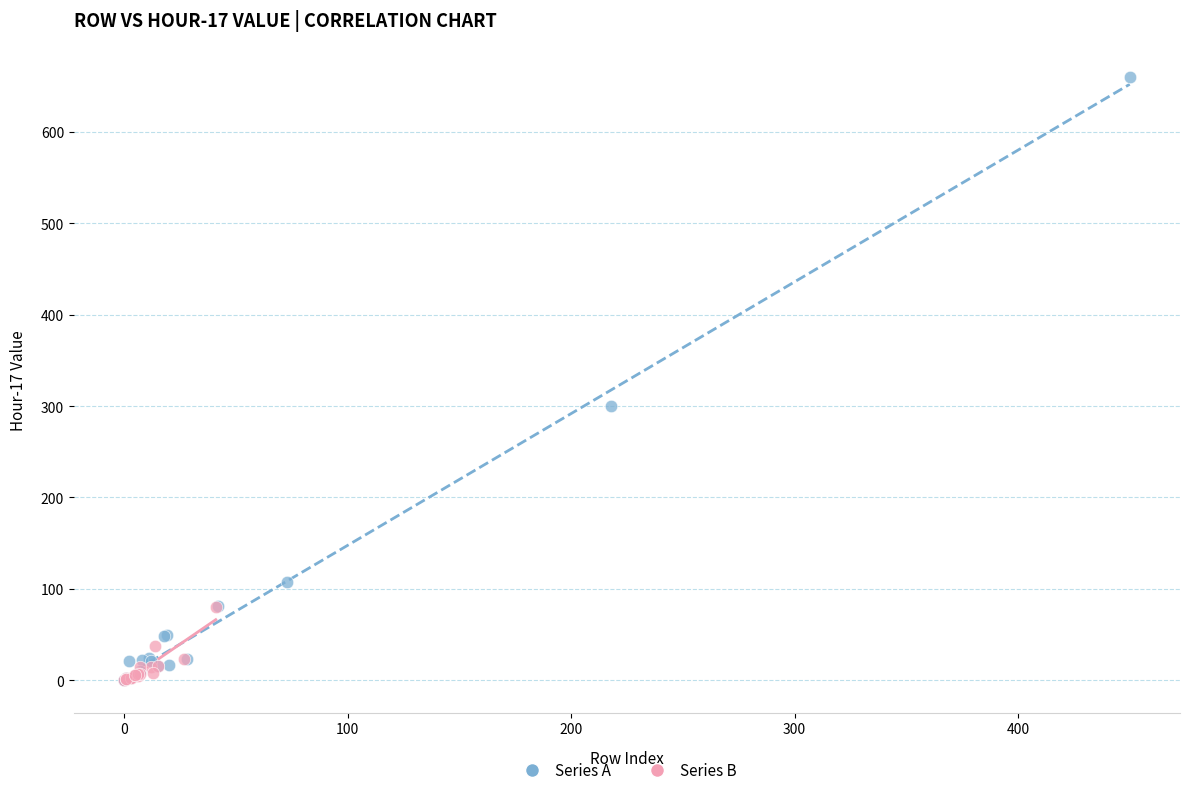

Which series has the largest Y range (max minus min)?

Series A